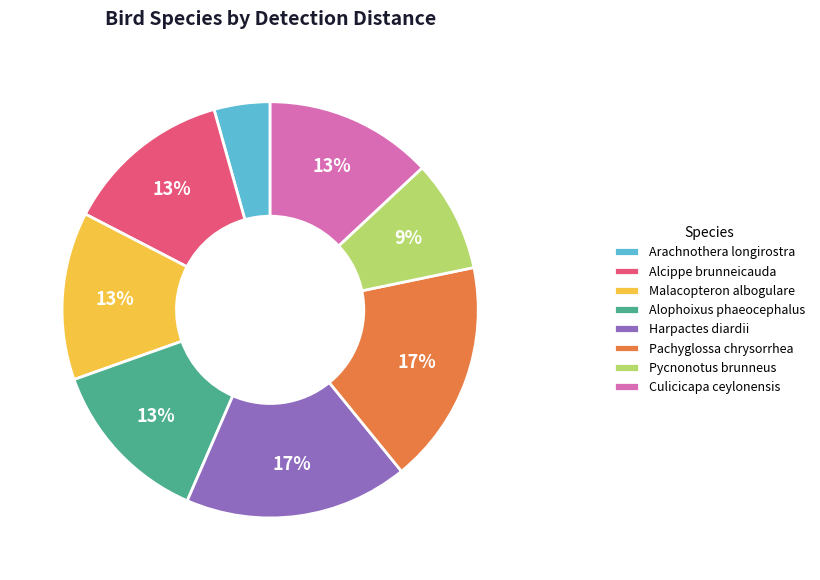

To the nearest percent, what is the average slice percentage?

12%